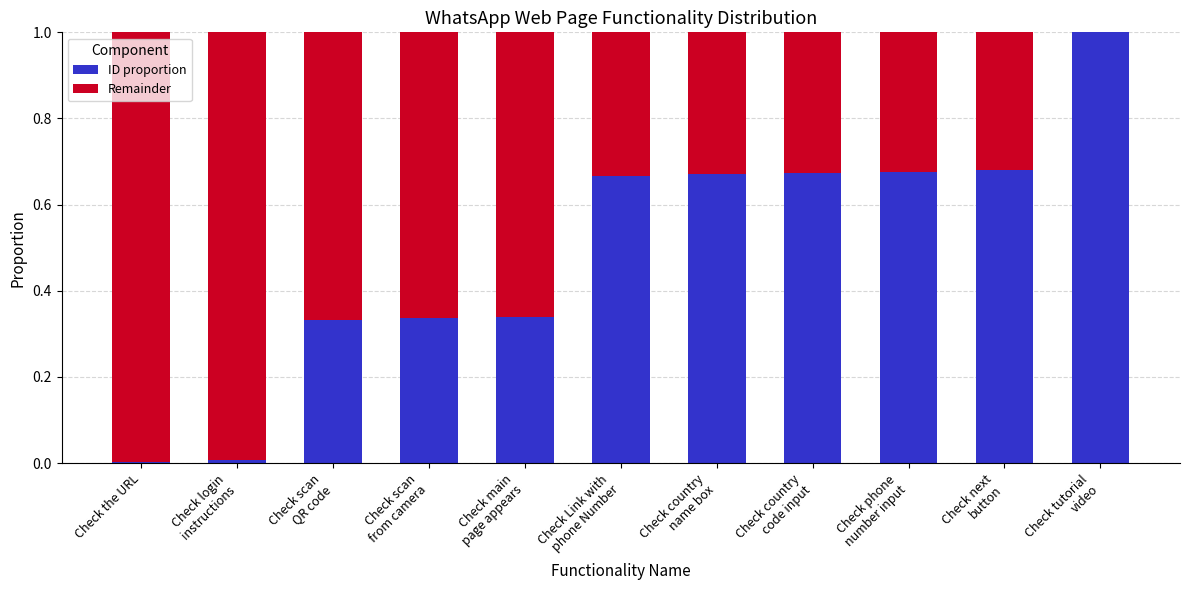

What is the highest value of the ID proportion series?

1.0